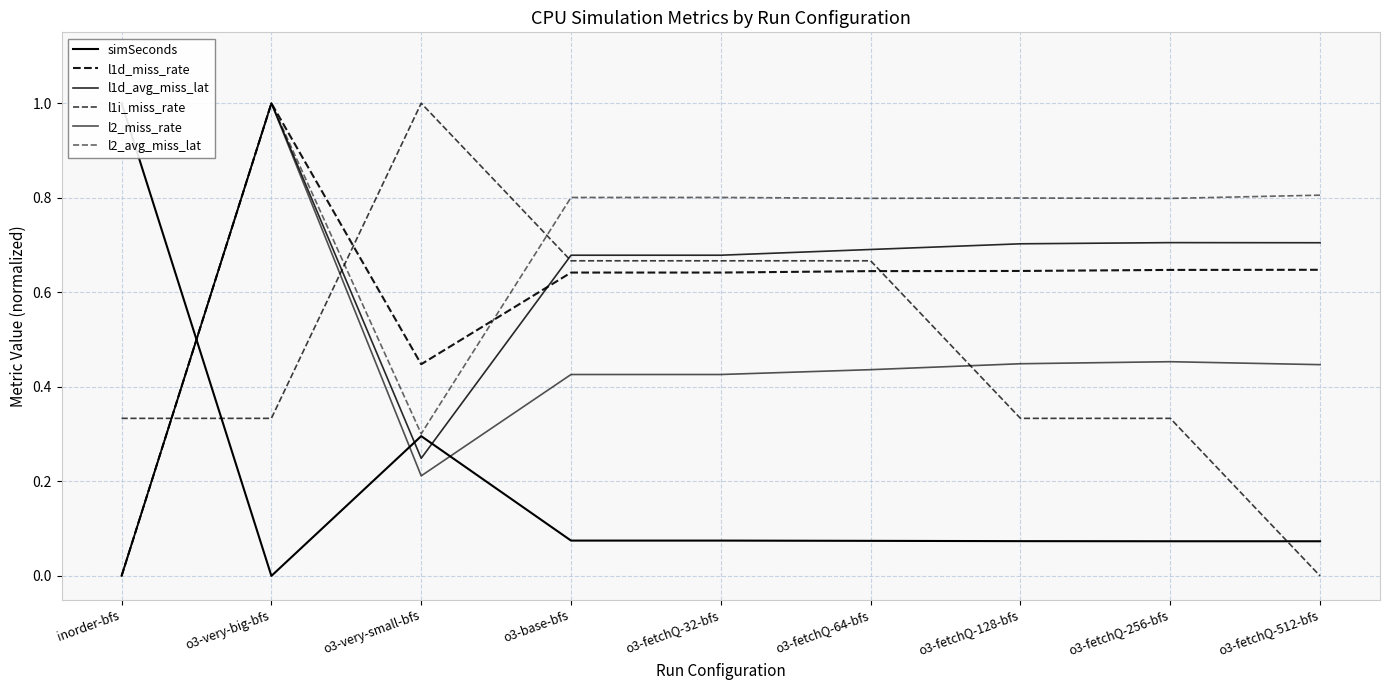

What is the label of the 2nd point from the right?

o3-fetchQ-256-bfs